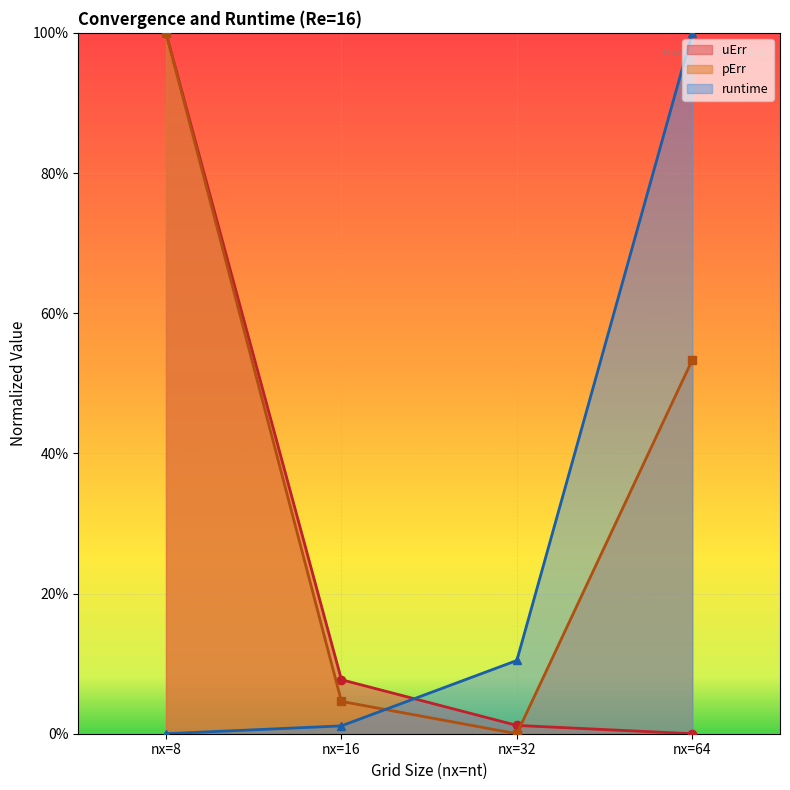

At nx=64, list the series in order from smallest to largest.

uErr, pErr, runtime